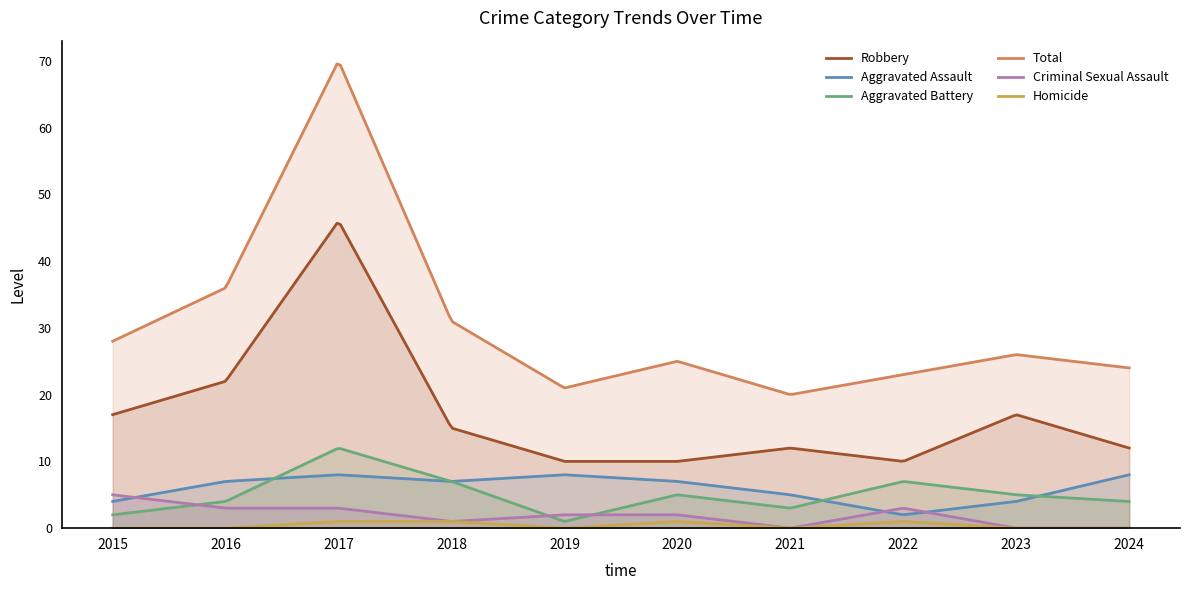

Does the chart have visible grid lines?

No